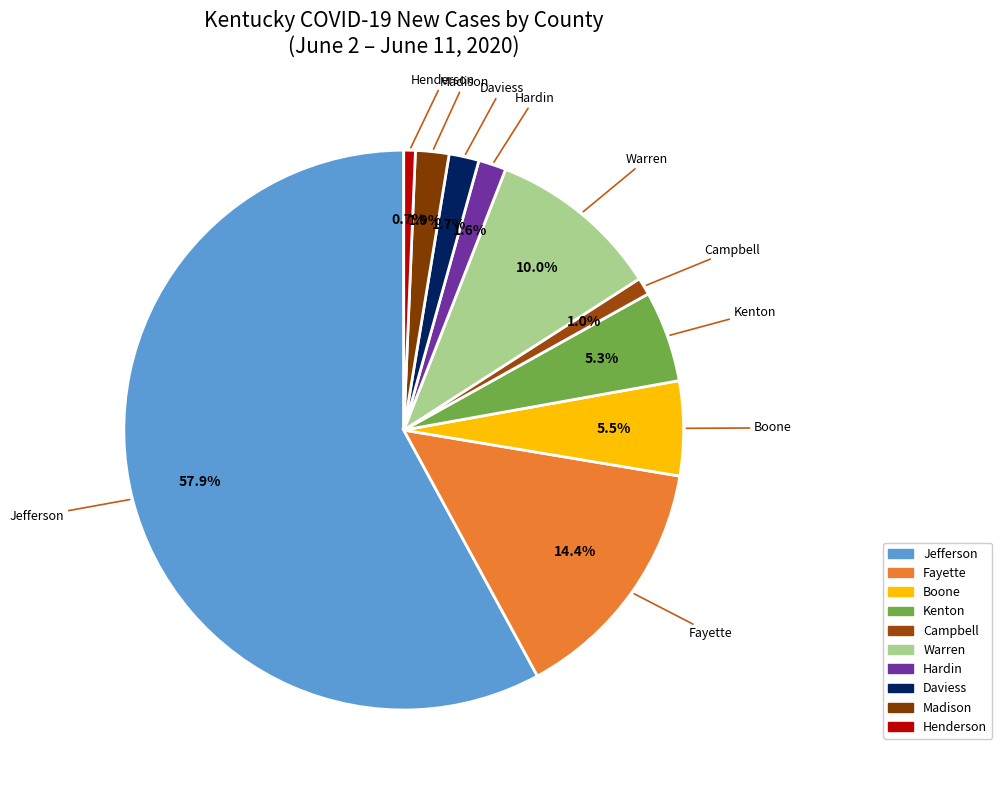

How many segments does this pie chart have?

10